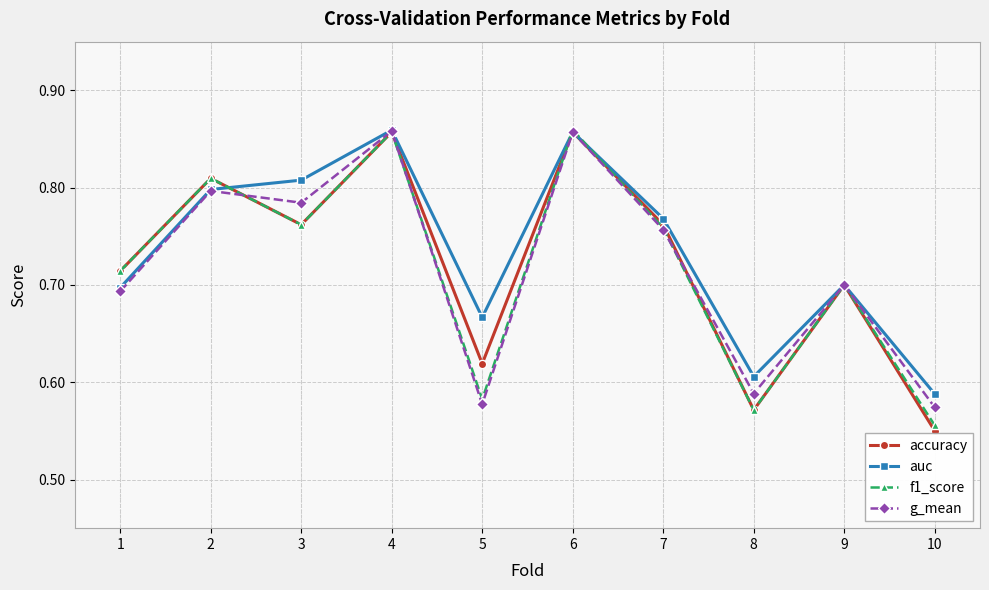

Which category has the lowest value in the f1_score series?

10